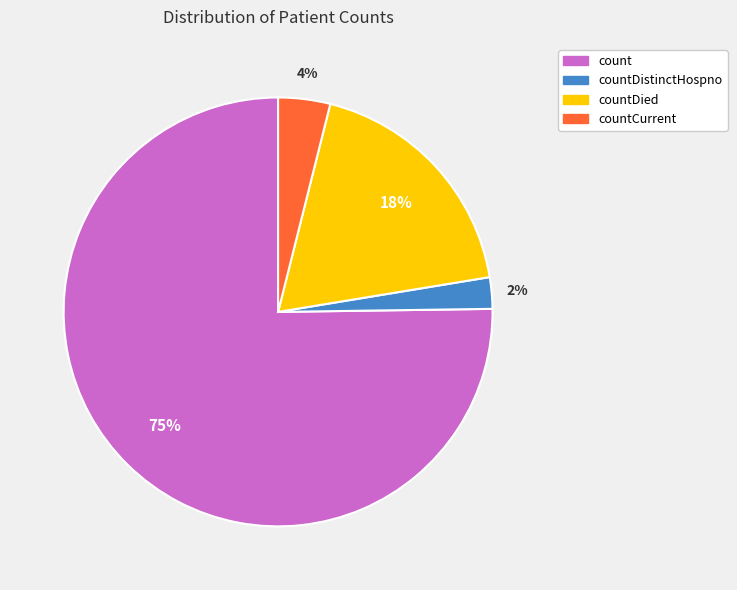

What percentage is the countDistinctHospno slice, to the nearest percent?

2%